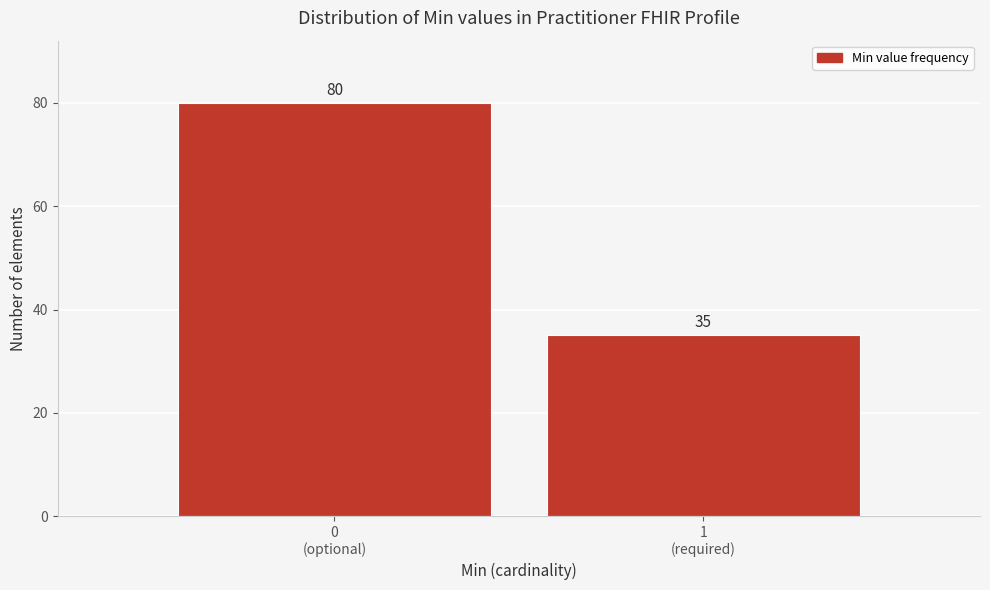

Reading left to right, list all the values displayed in this chart.

80	35